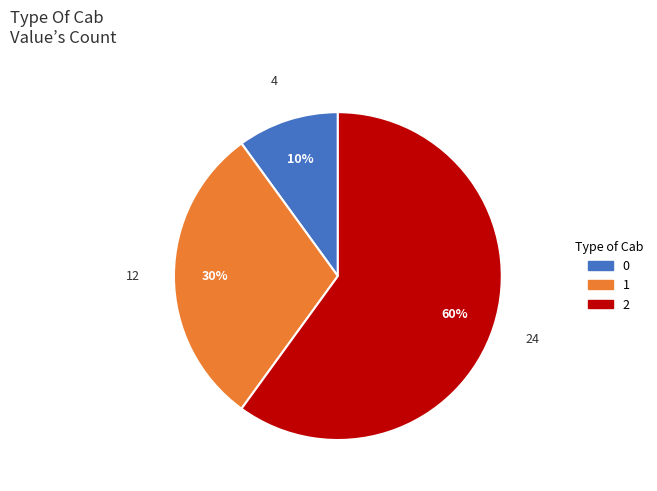

Is 1 the majority of the pie?

No